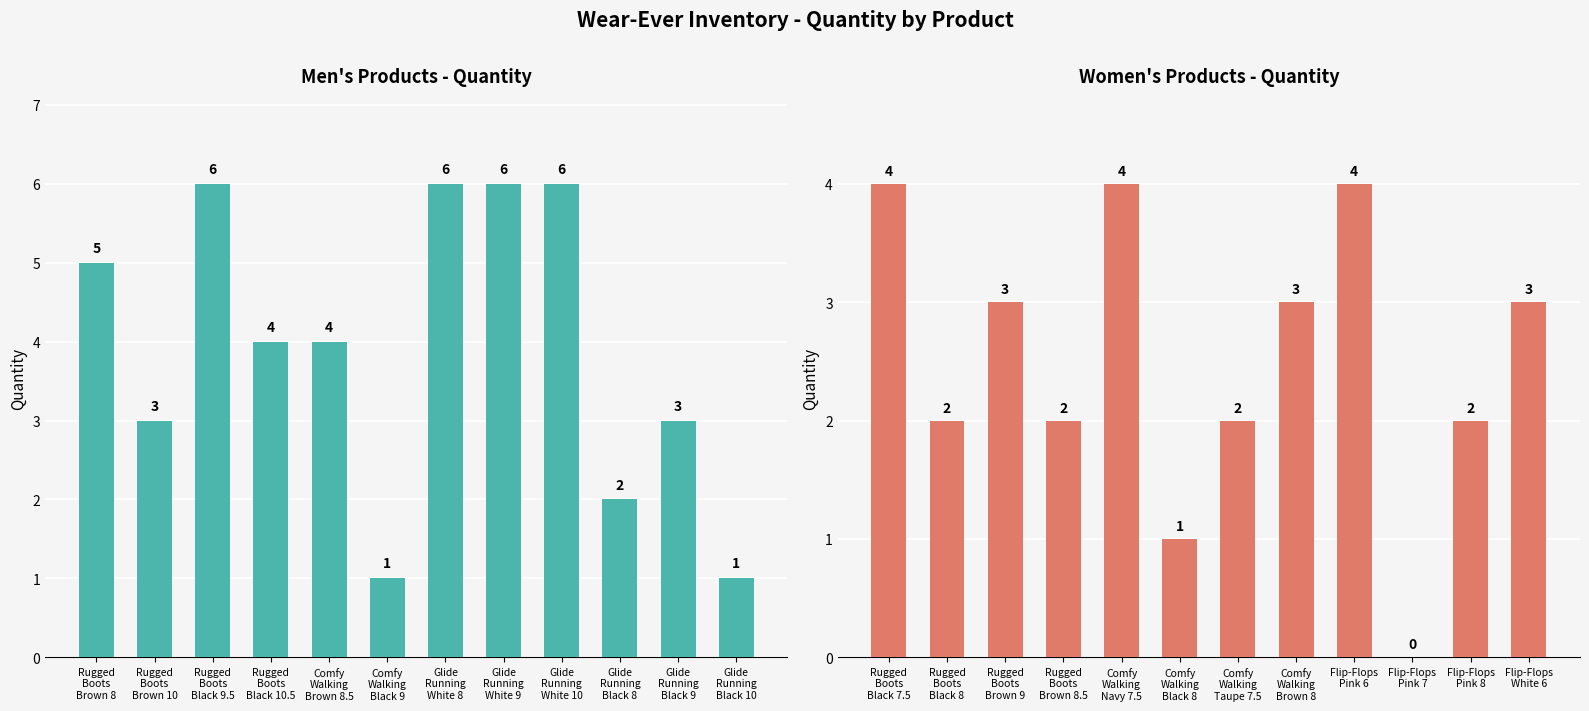

How many values in the Women's Quantity series exceed 3?

3